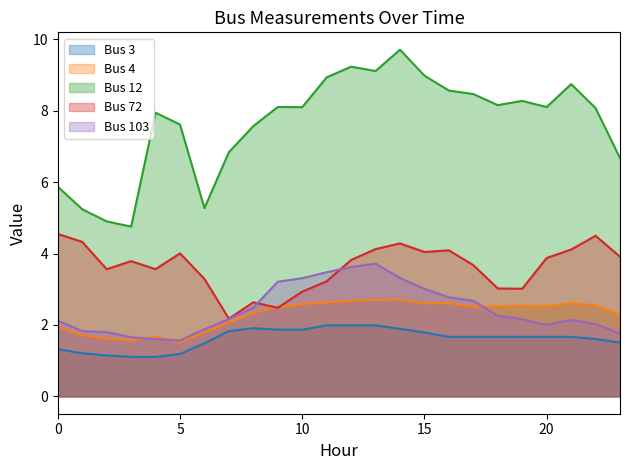

At which label does Bus 3 reach its minimum?

4